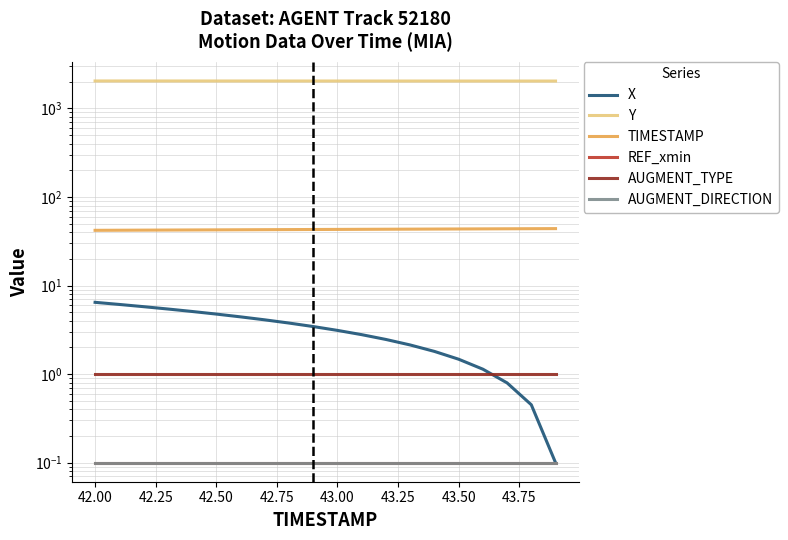

What position from the right is 43.00?

10